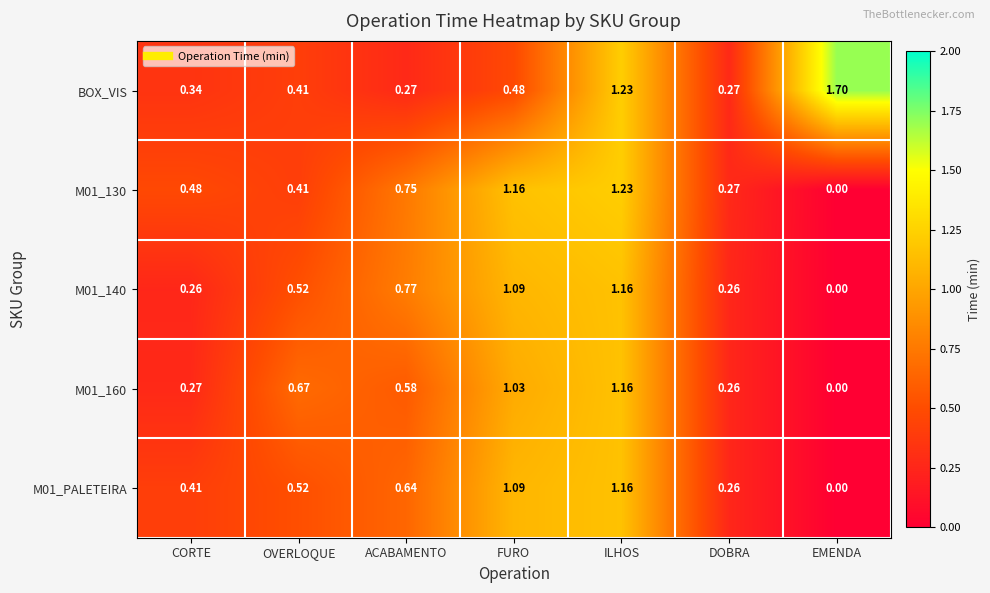

How many categories are shown in the chart?

7